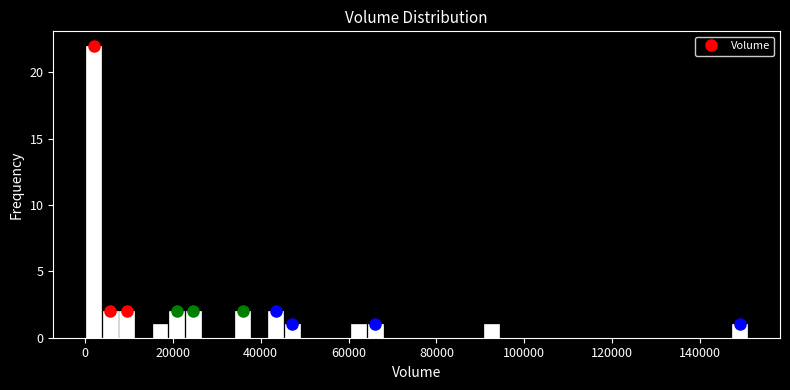

Read against the x-axis, roughly where is the centre of the tallest bar?

2000